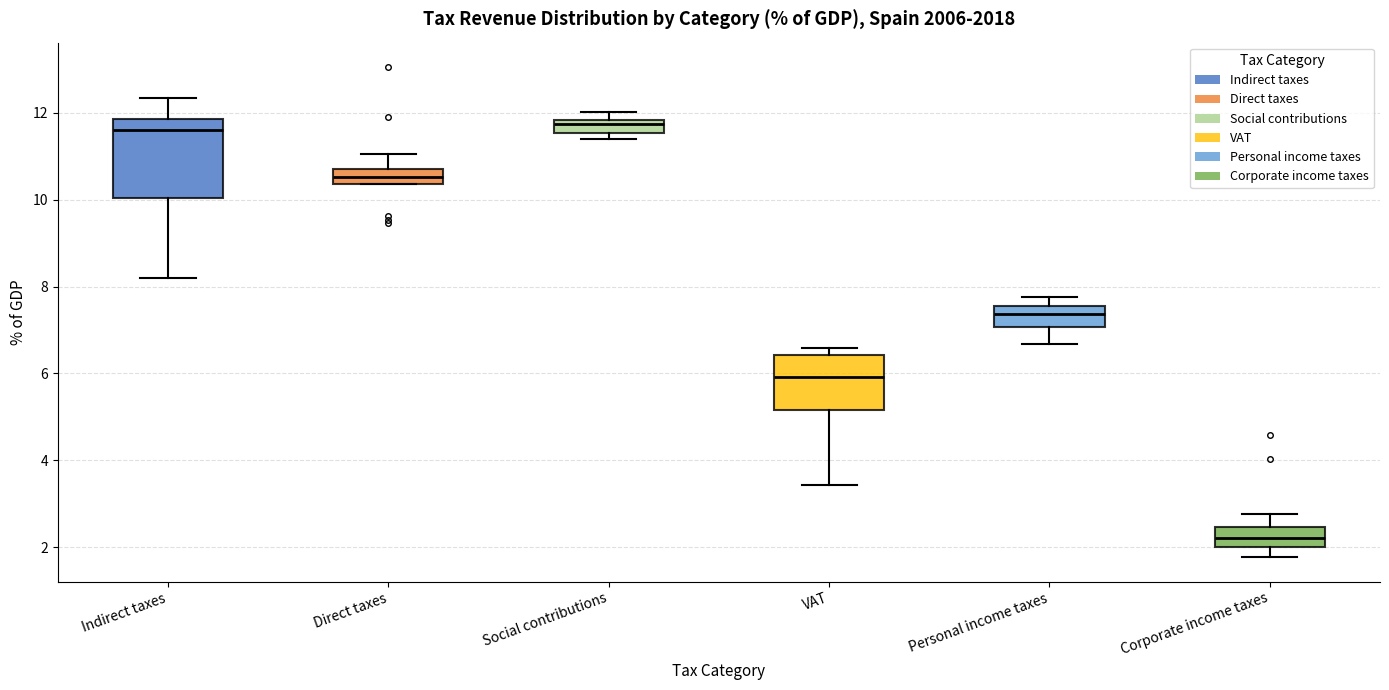

Comparing the boxes themselves (not the whiskers), which one is the tallest?

Indirect taxes